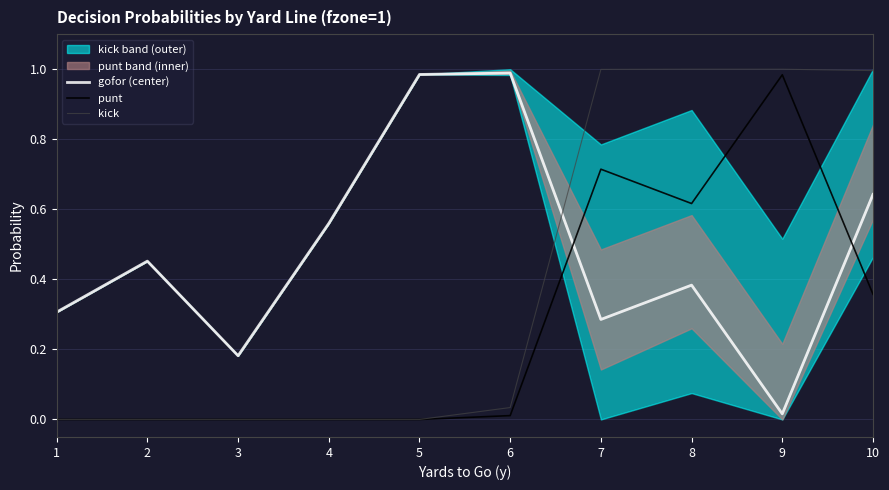

Between 1 and 9, which series saw the biggest shift?

kick